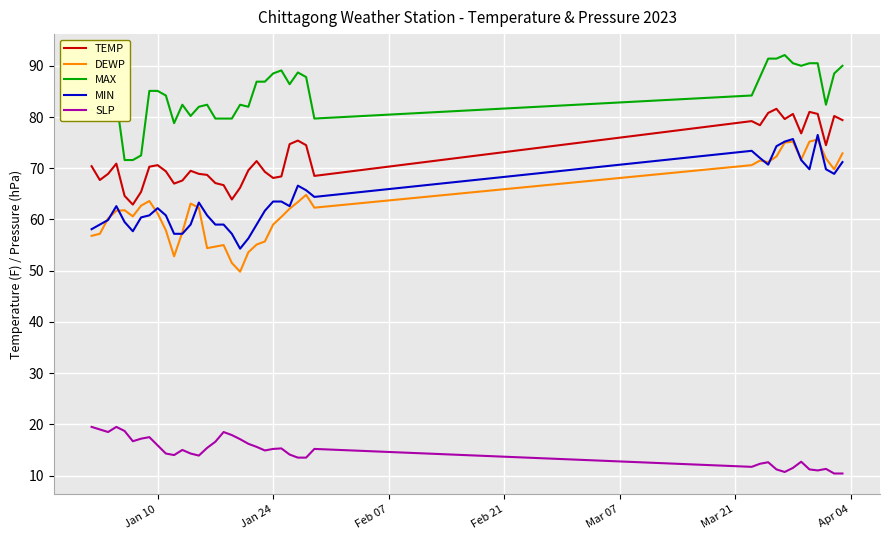

Which series has the largest total across all categories?

MAX